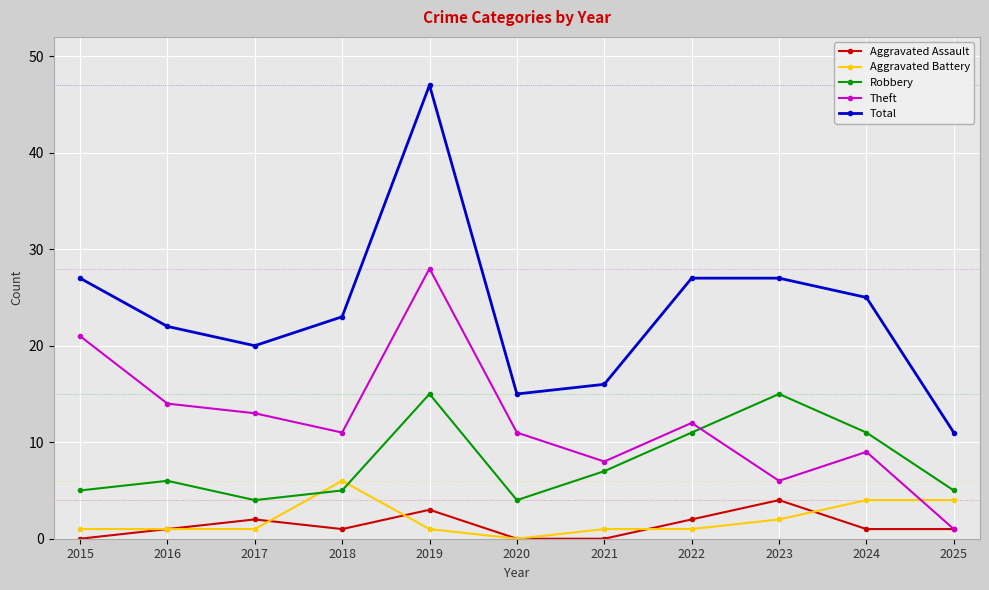

Is it true that Aggravated Assault equals 2 at 2017?

True